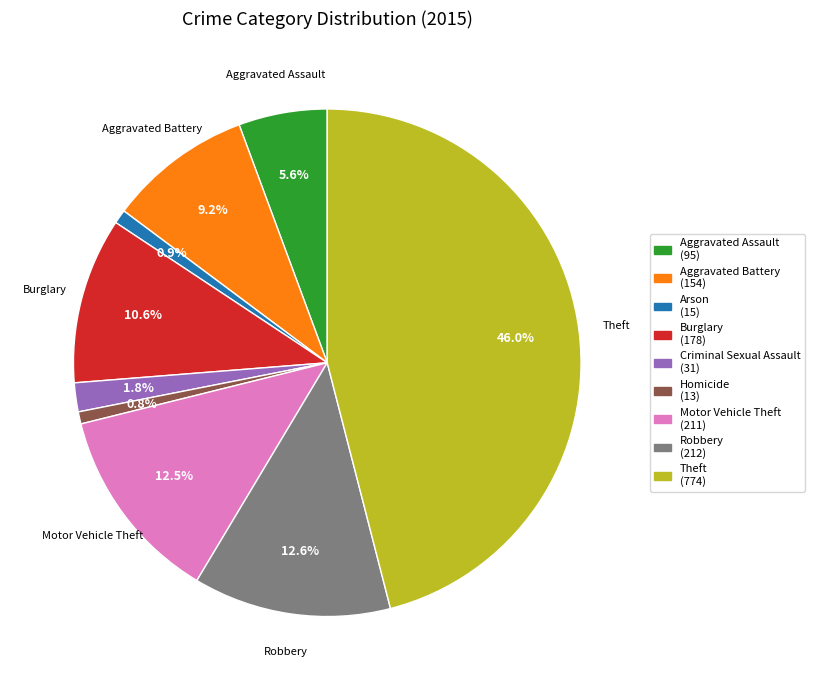

Does any single category account for the majority?

No